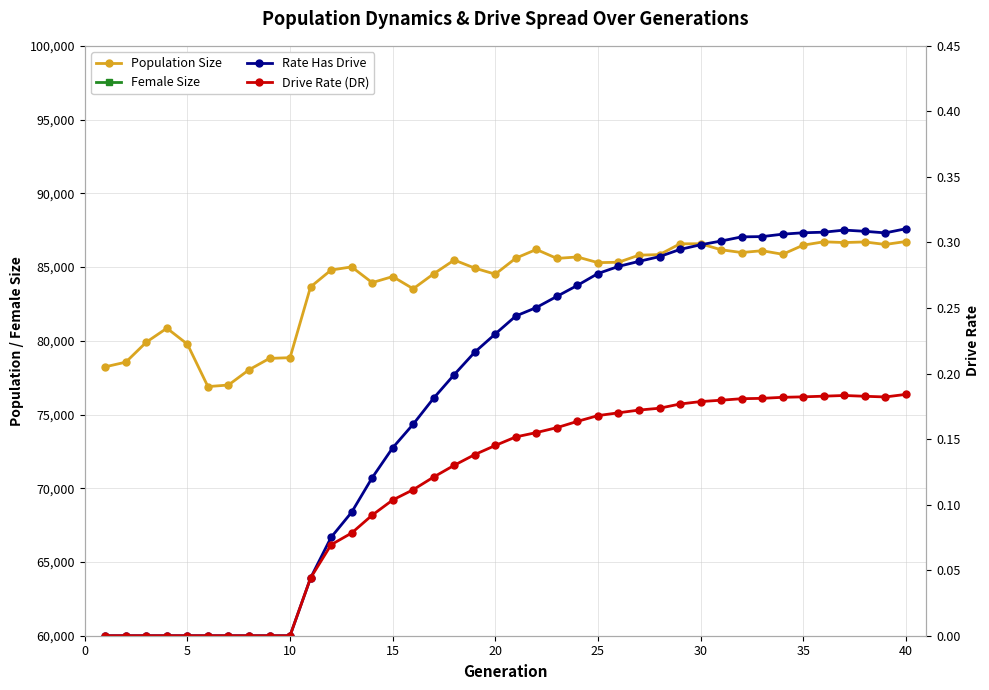

What are all the series names shown in the legend?

Population Size, Female Size, Rate Has Drive, Drive Rate (DR)